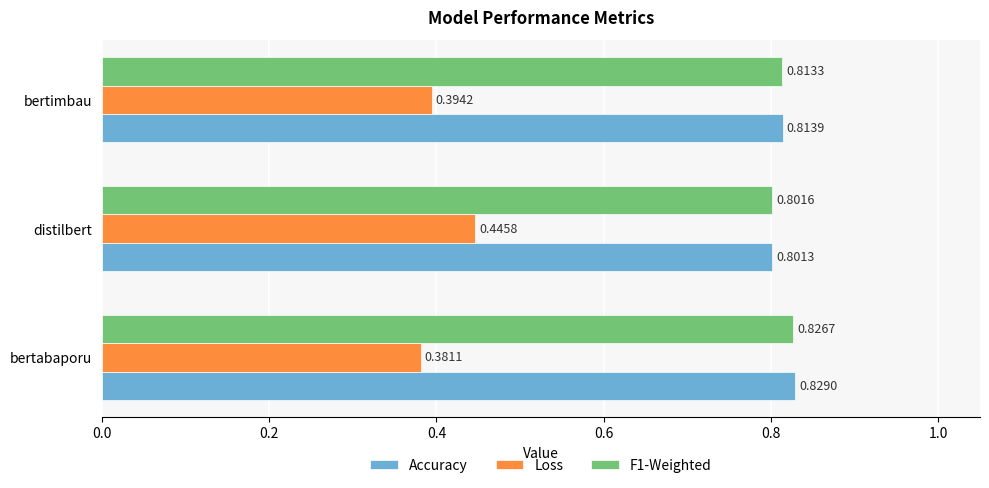

At which label does Loss reach its peak?

distilbert